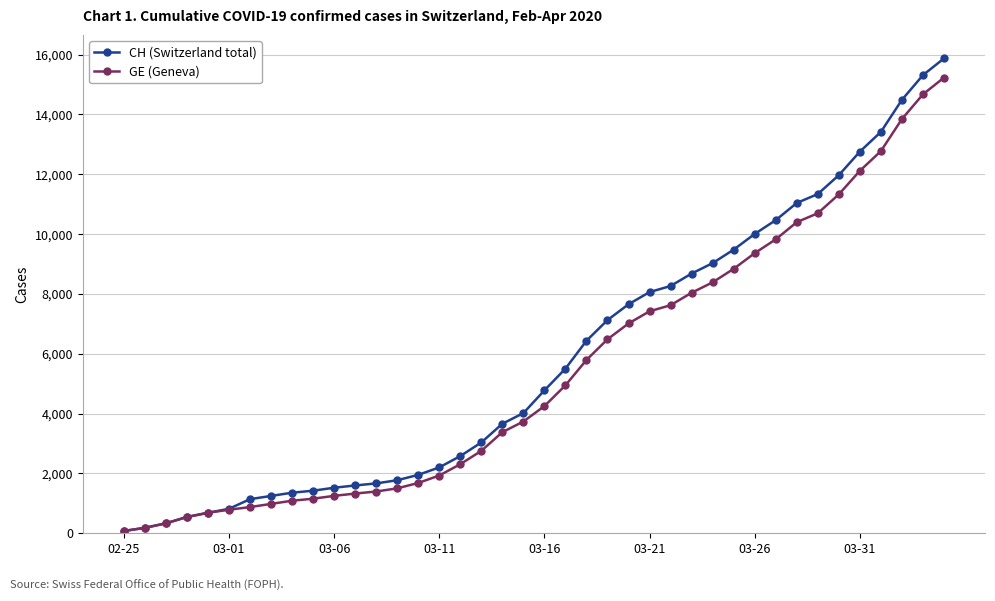

How many distinct data groups are displayed?

2